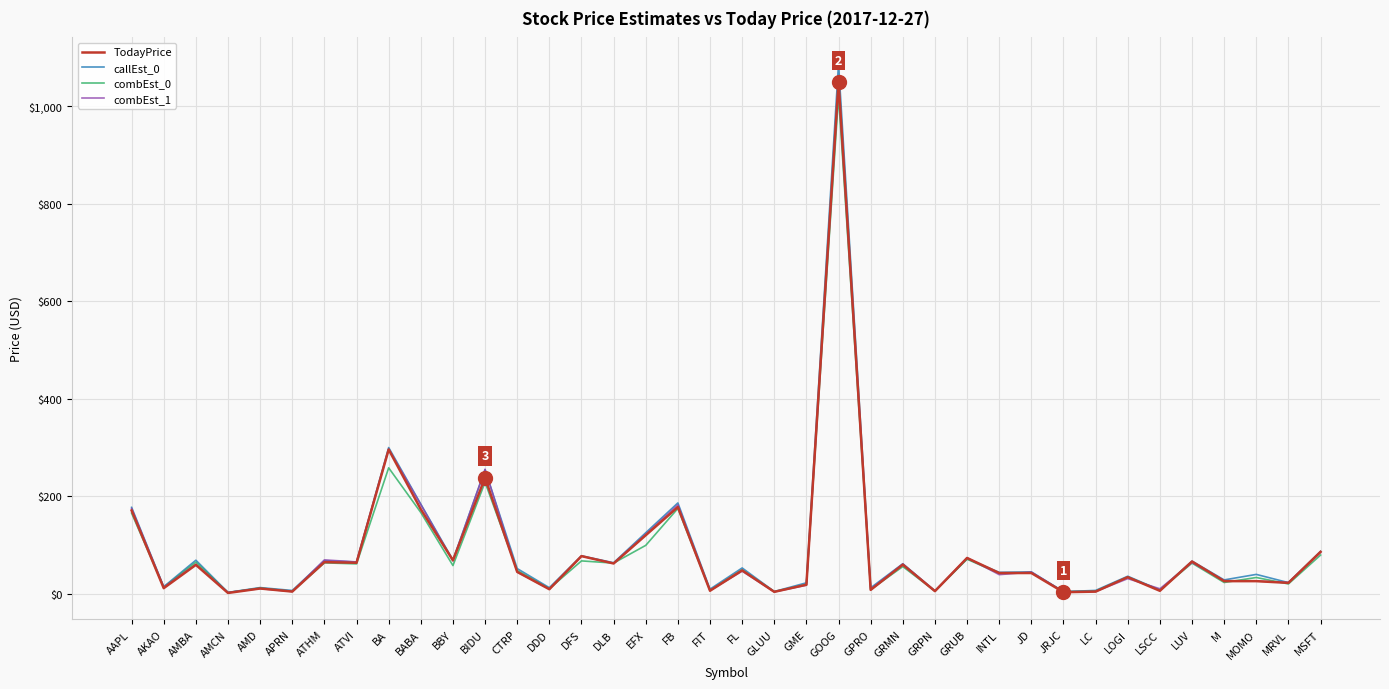

Where is the first local minimum for combEst_1?

AKAO